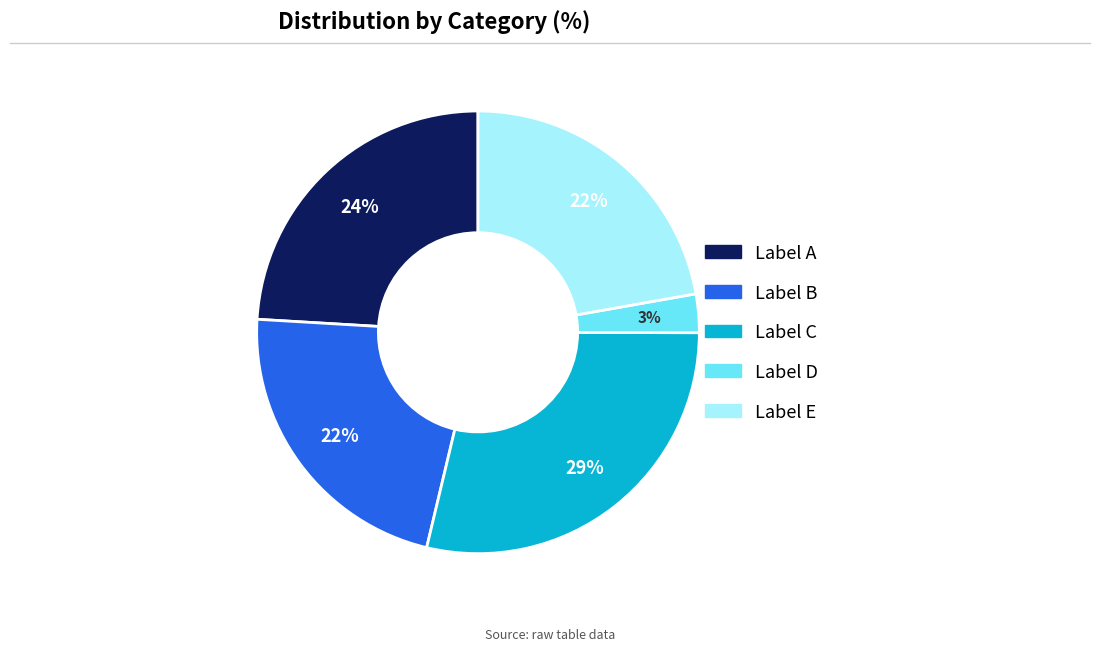

Does any single category account for the majority?

No